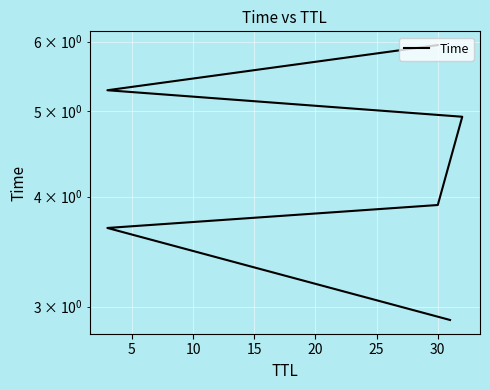

What is the difference between the values at 5 and 25?

2.3